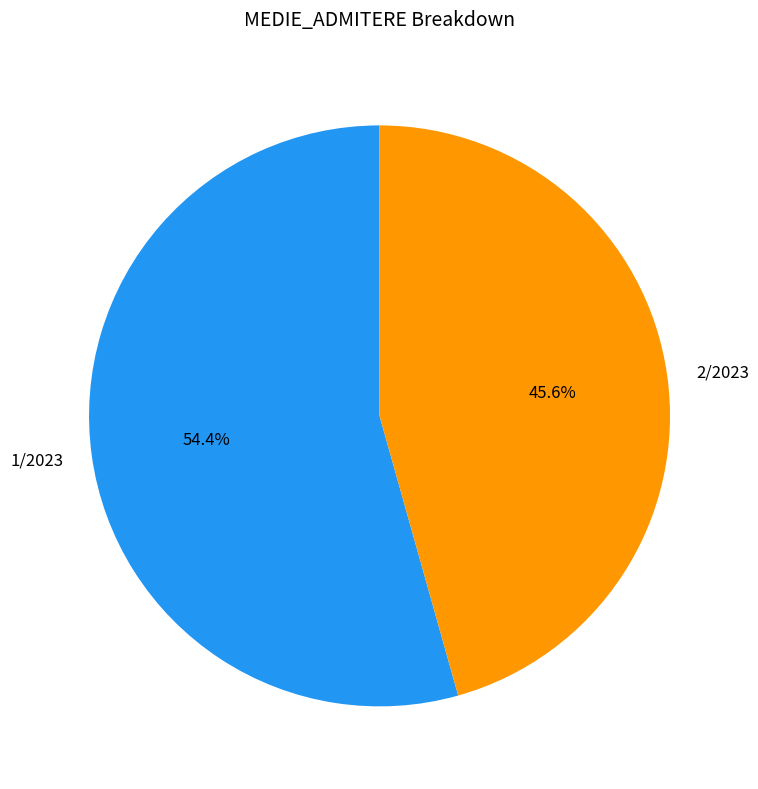

Between 2/2023 and 1/2023, which is larger?

1/2023